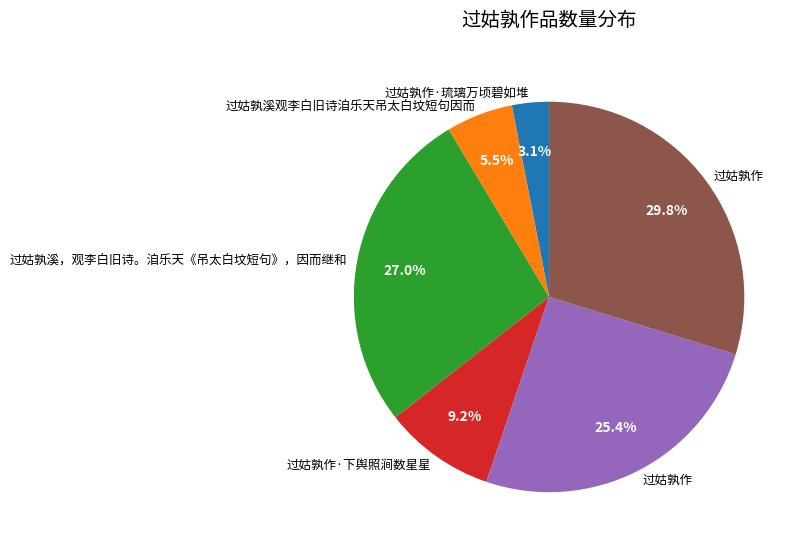

To the nearest percent, what is the difference between the largest and smallest slice percentages?

27%